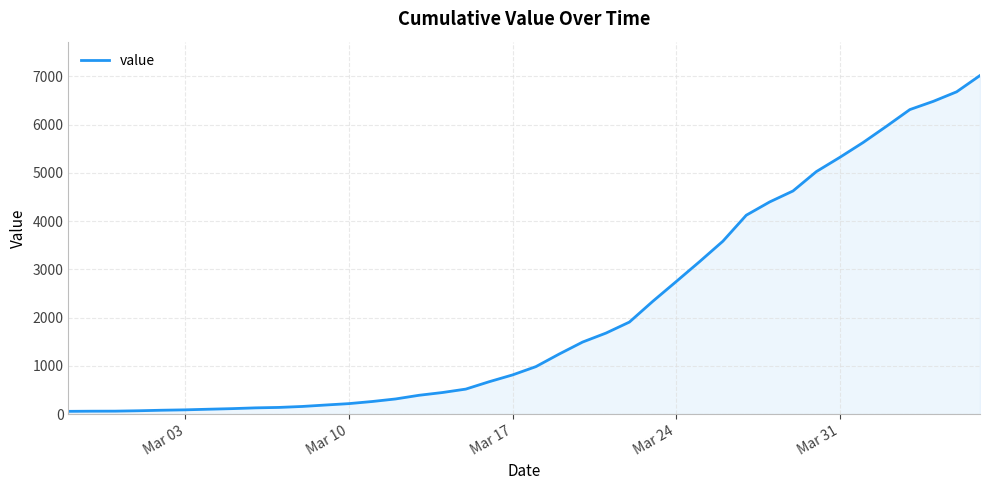

What is the smallest value displayed?

56